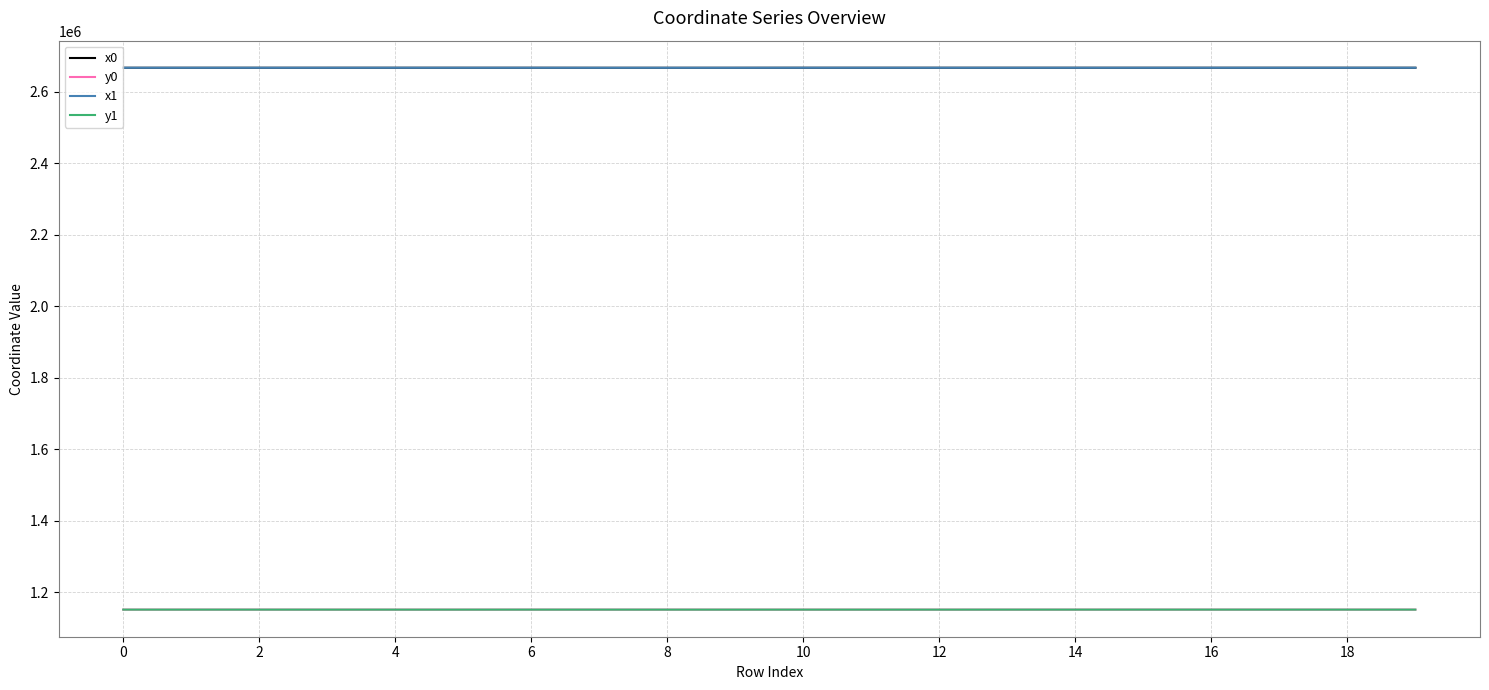

What is the greatest value displayed?

2666487.5